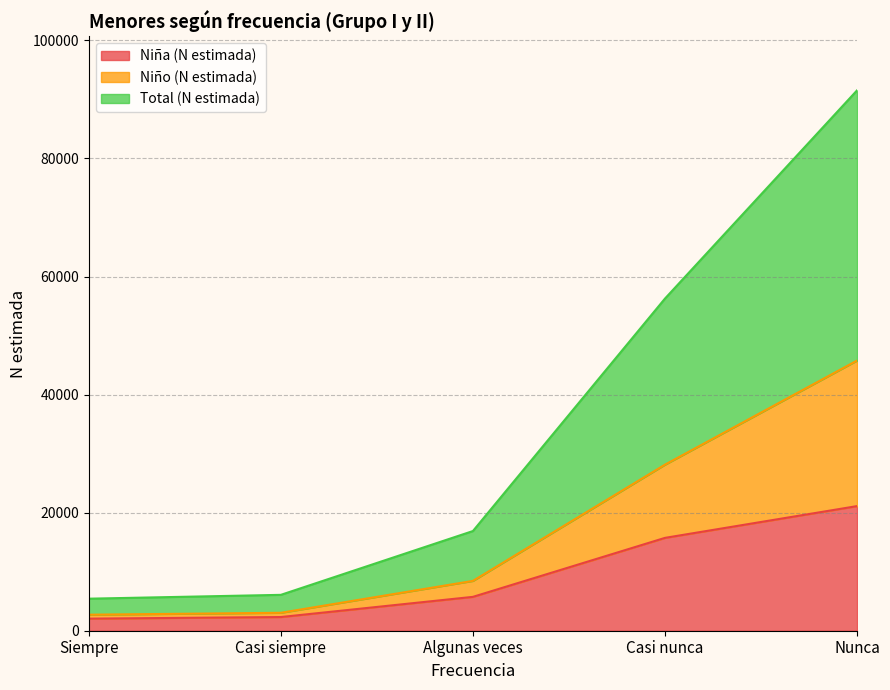

At which label is Total (N estimada) closest to 48480?

Casi nunca